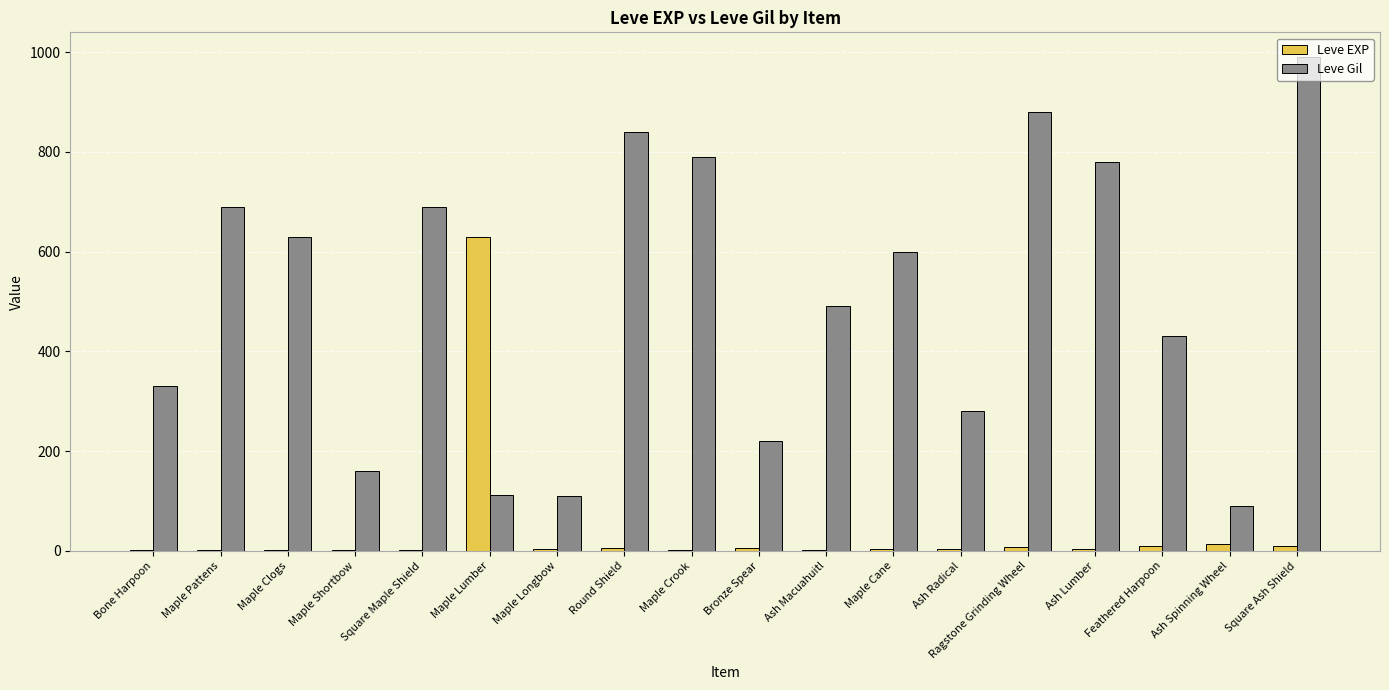

What is the average value of the Leve EXP series?

39